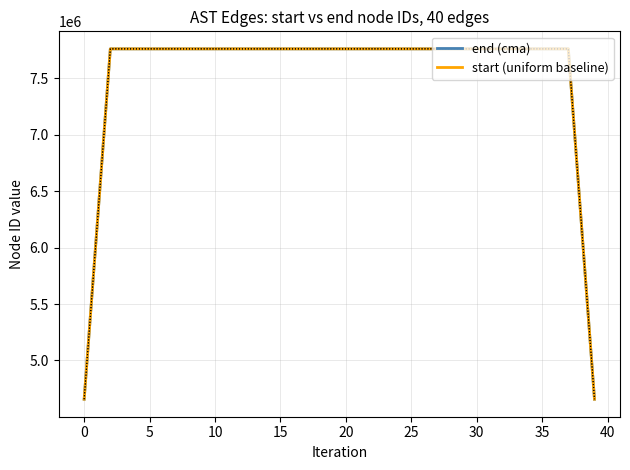

True or false: end (cma) has a value of 7761000.8 at 23.

True